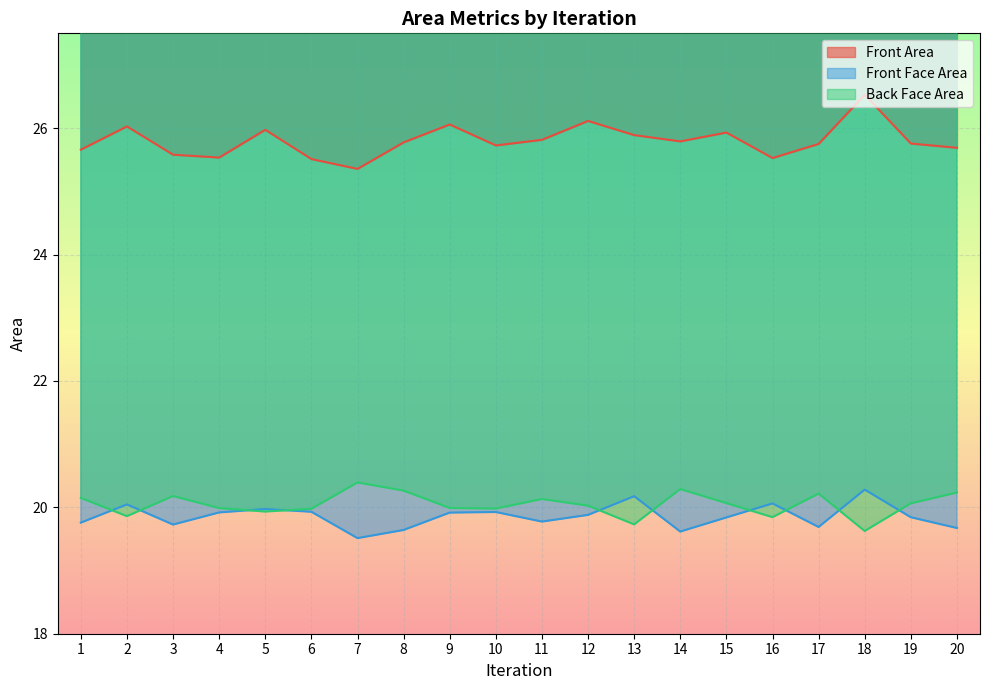

The Back Face Area series shows 6.3 at 12. True or false?

False